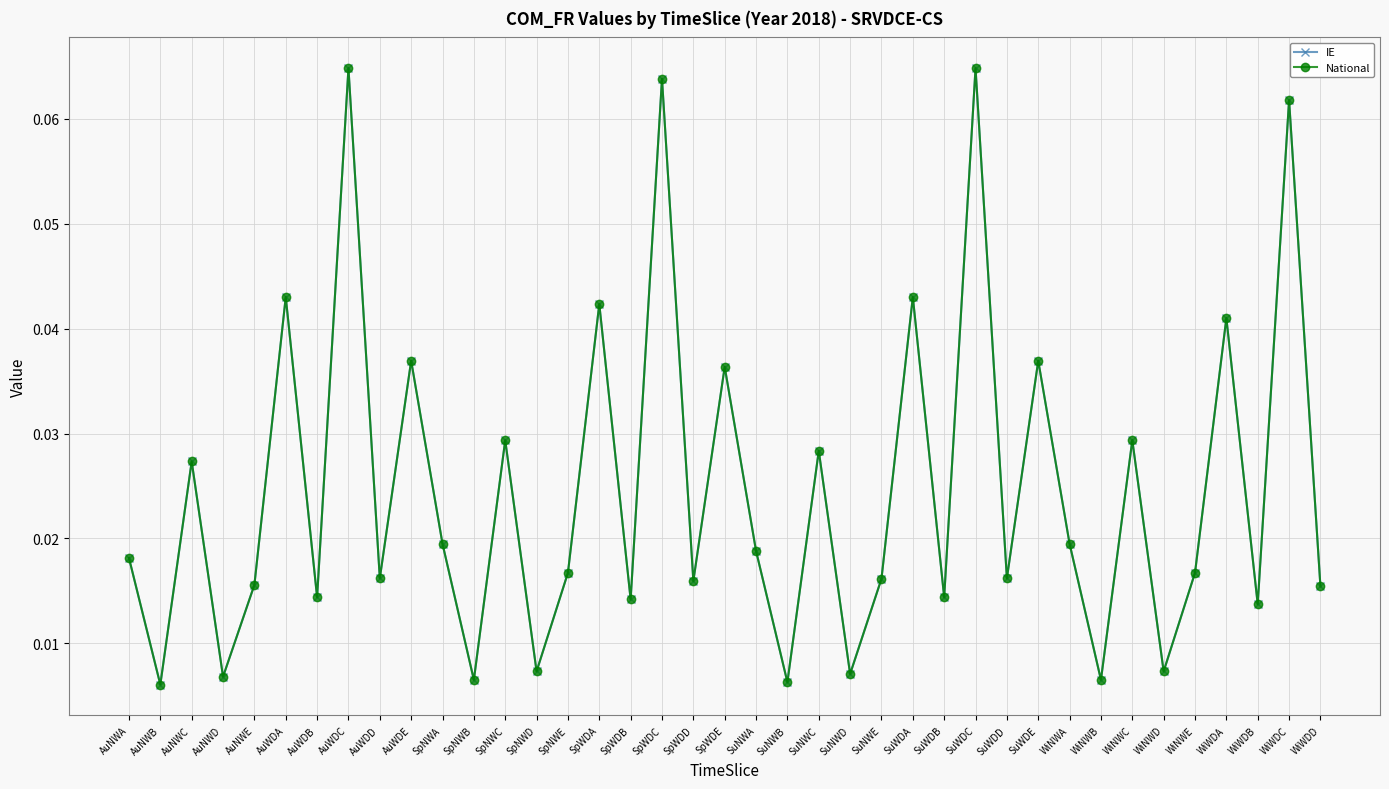

True or false: IE and National intersect in this chart.

False